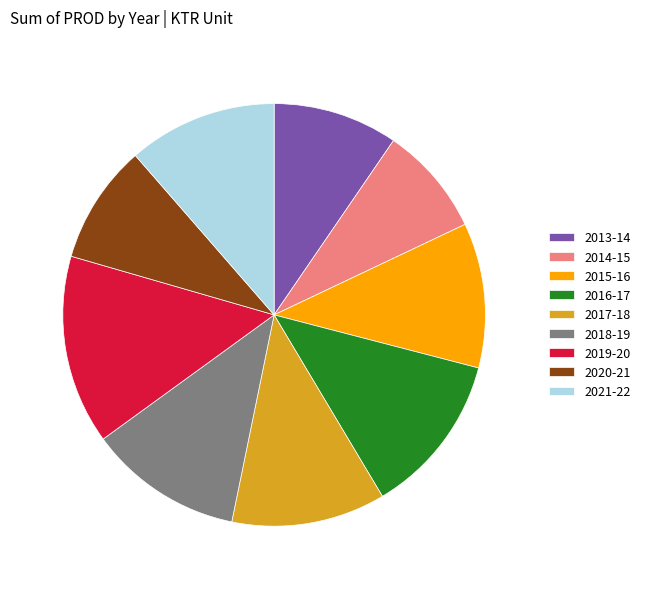

Is there any slice that represents more than half of the pie?

No